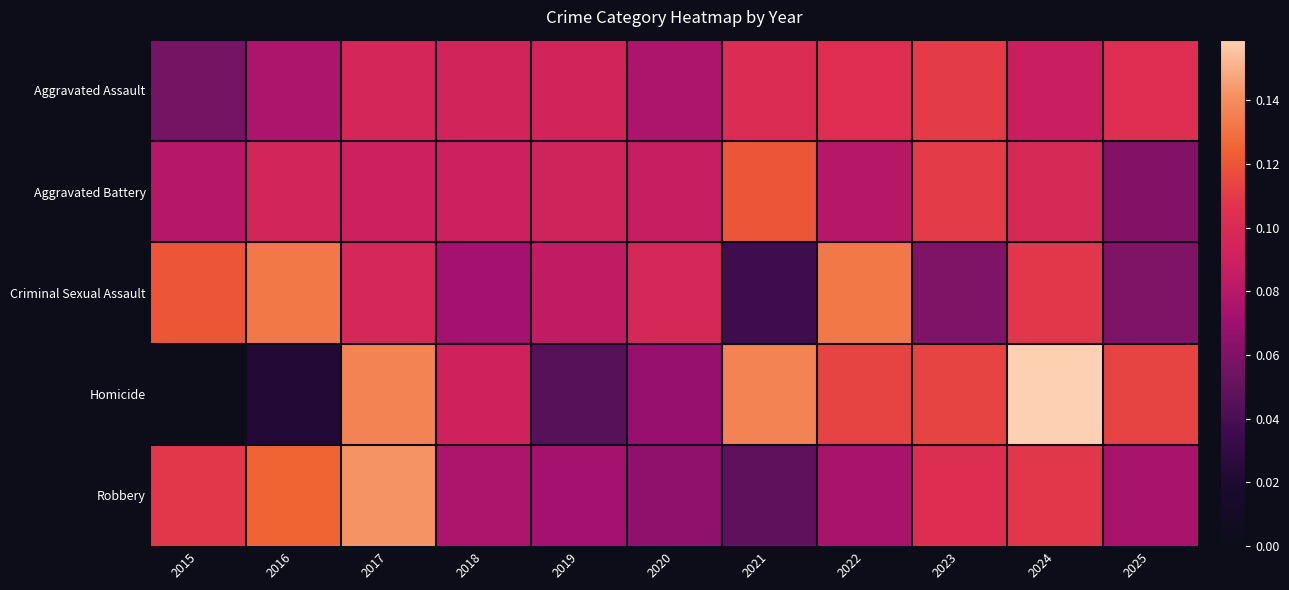

What is the total value across all series at 2025?

0.4